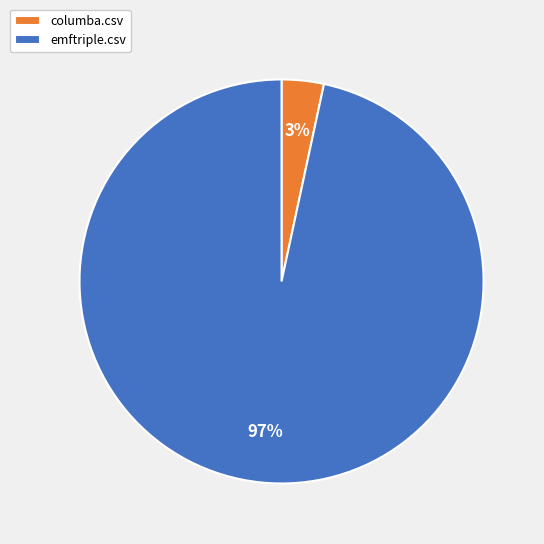

Which slice is the smallest?

columba.csv